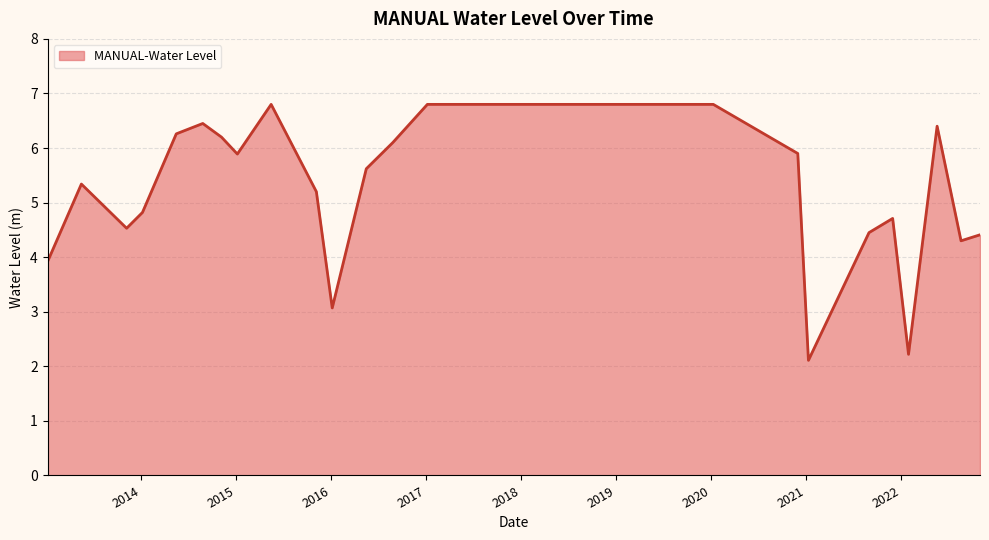

What is the greatest value displayed?

6.8